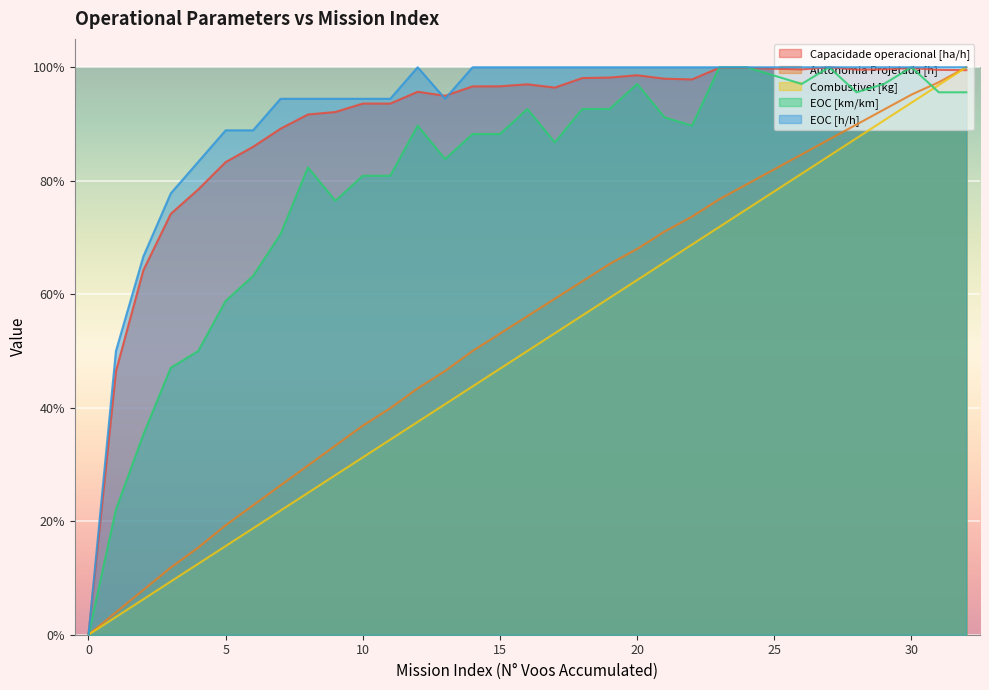

Rank the series at 18 from lowest to highest value.

Combustivel [kg], Autonomia Projetada [h], EOC [km/km], Capacidade operacional [ha/h], EOC [h/h]